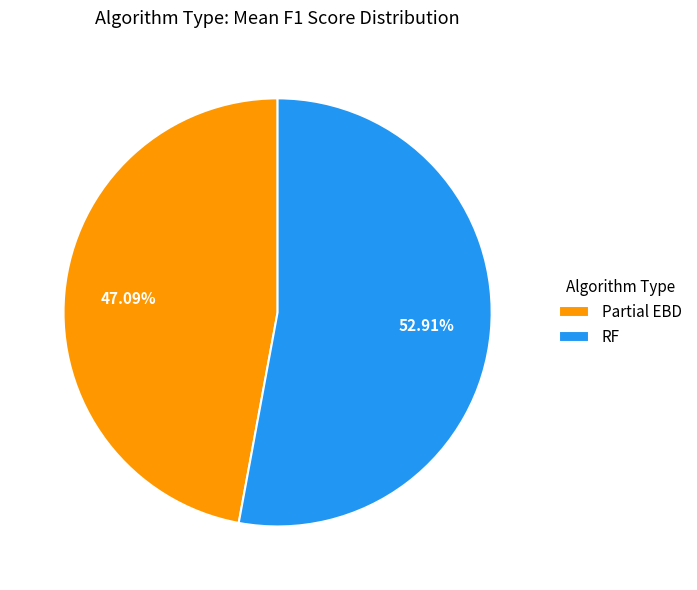

Count the number of slices in the pie.

2